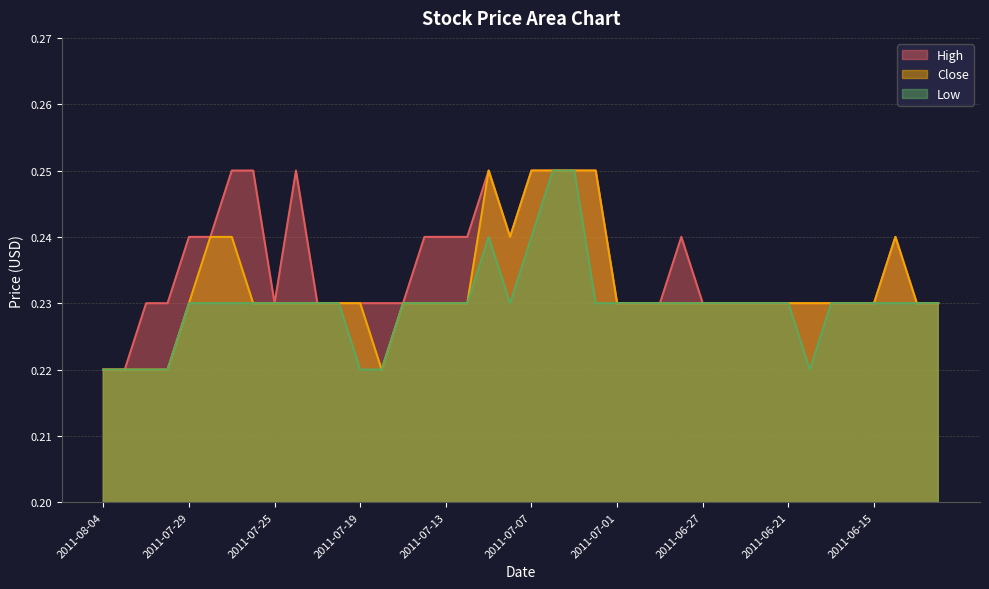

What are all the series names shown in the legend?

High, Close, Low